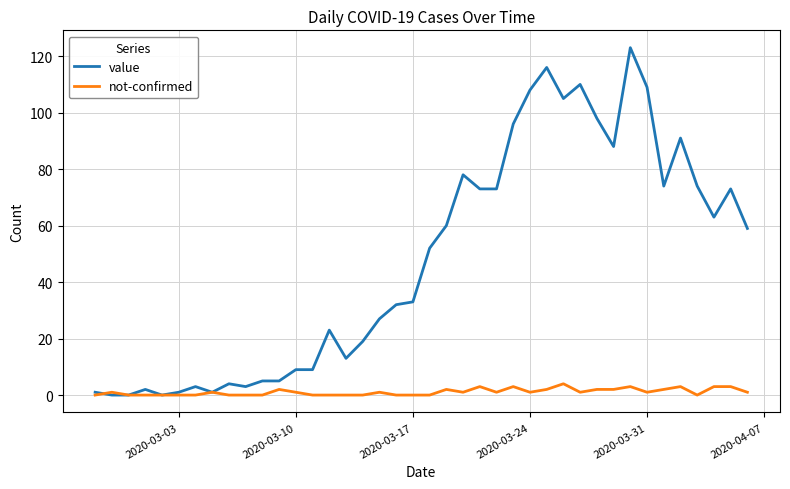

Which series has the largest range (max minus min)?

value